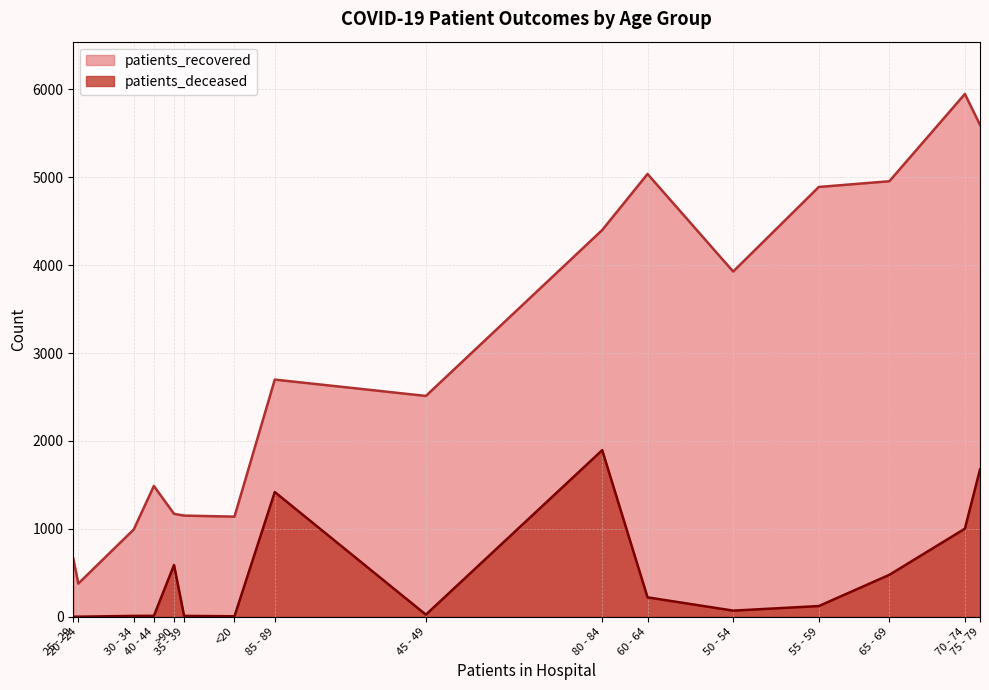

Which series changed the most between 40 - 44 and 70 - 74?

patients_recovered